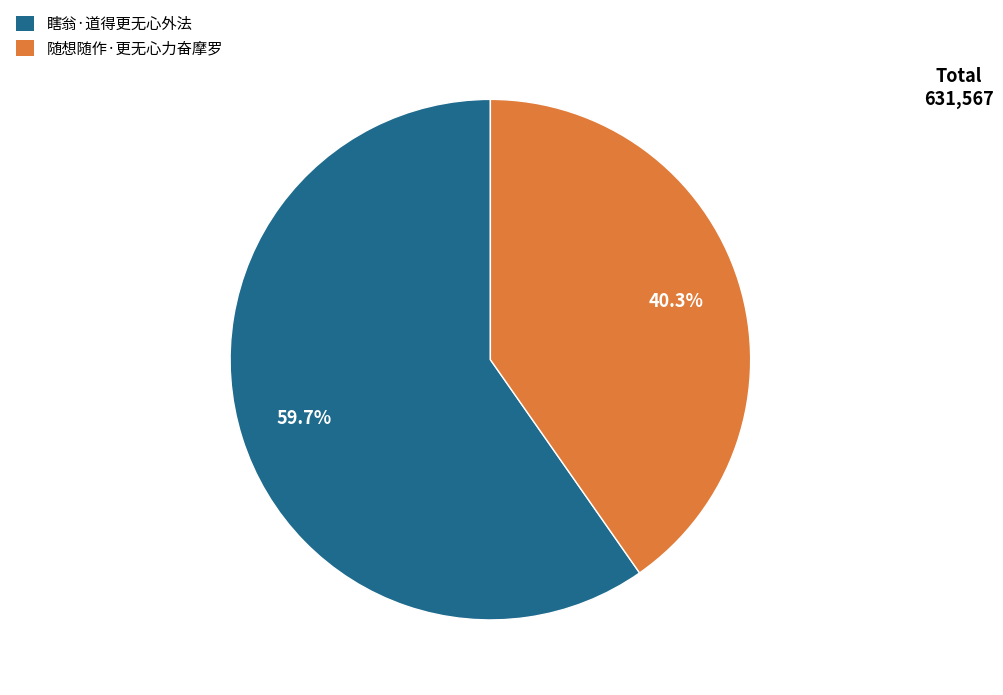

How much of the chart is everything except 随想随作·更无心力奋摩罗?

59.7%